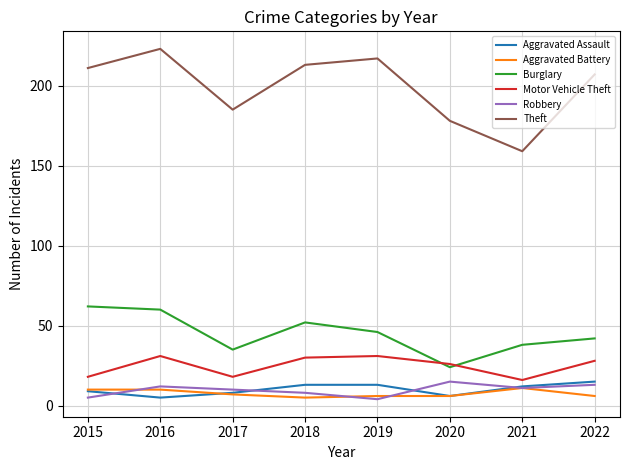

The Burglary series shows 67 at 2019. True or false?

False